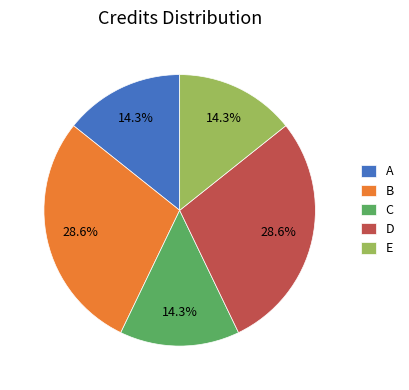

Combined, what portion of the pie is E and B?

42.9%